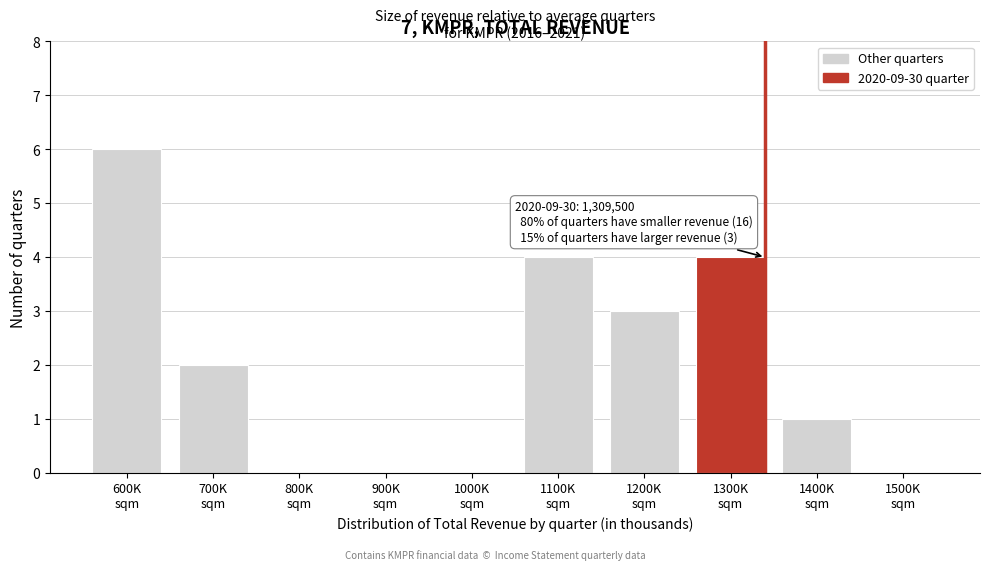

What is the greatest value displayed?

6